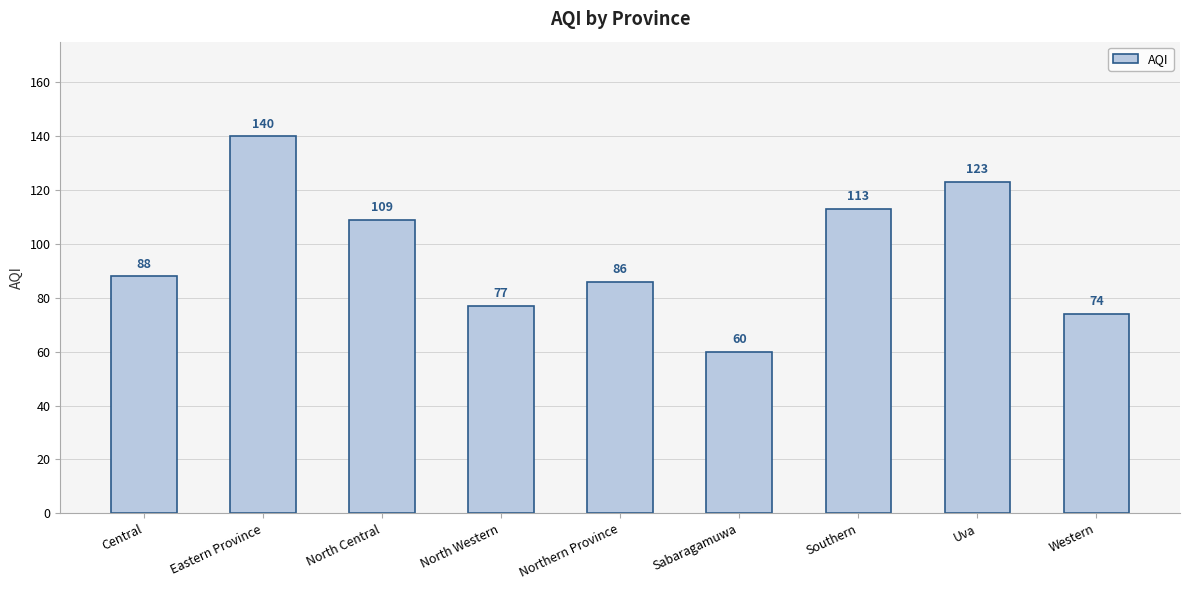

Count the number of data series in this chart.

1